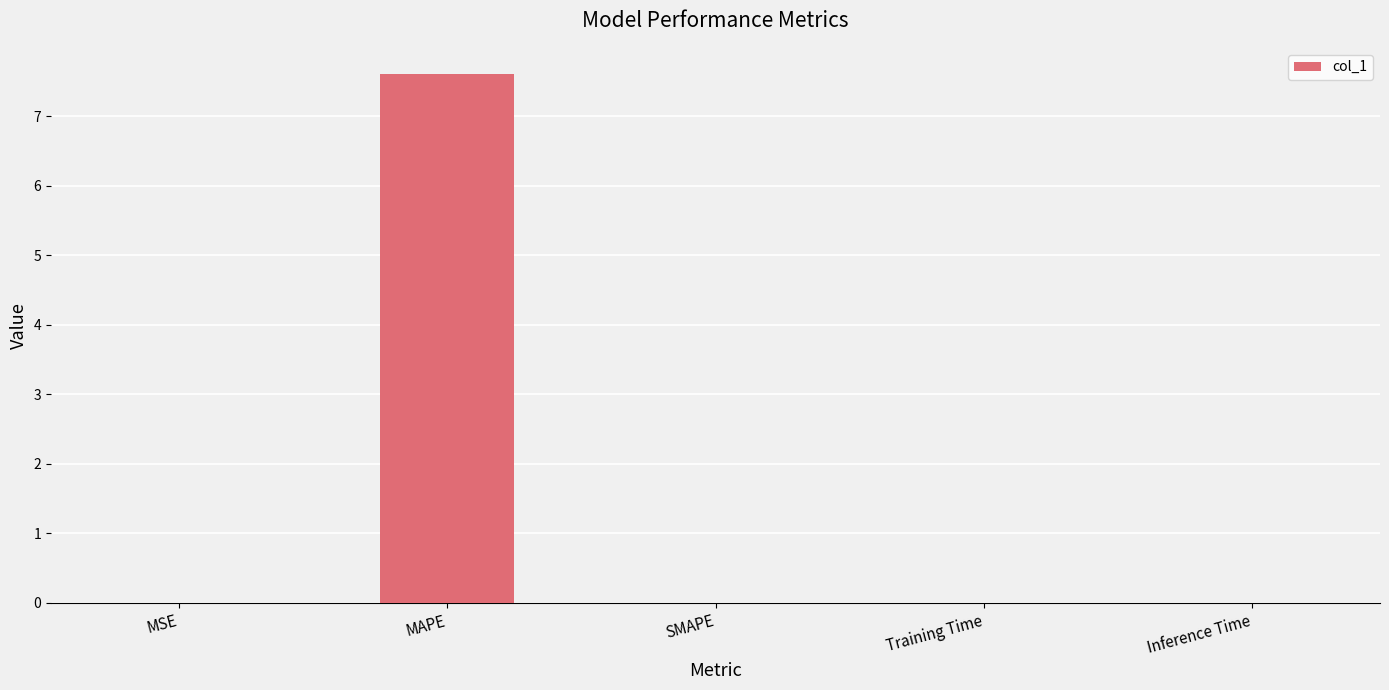

Are the bars horizontal?

No